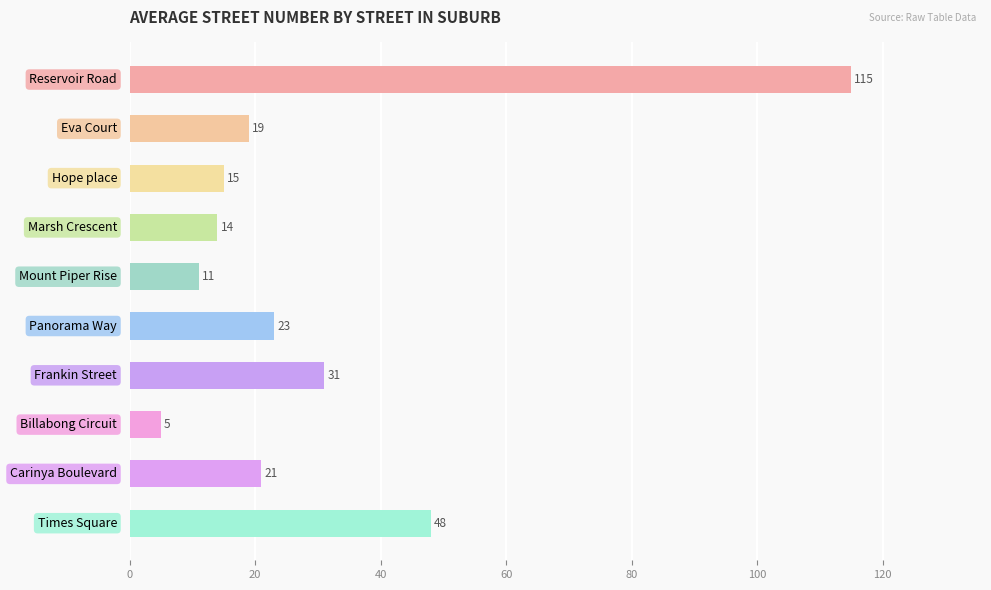

What is the minimum value shown in the chart?

5